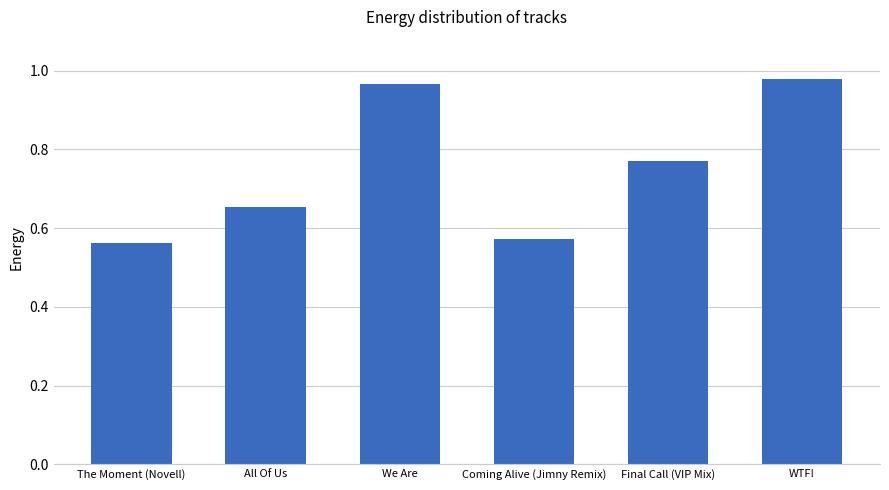

The chart shows a value of 1.3 at WTF!. True or false?

False